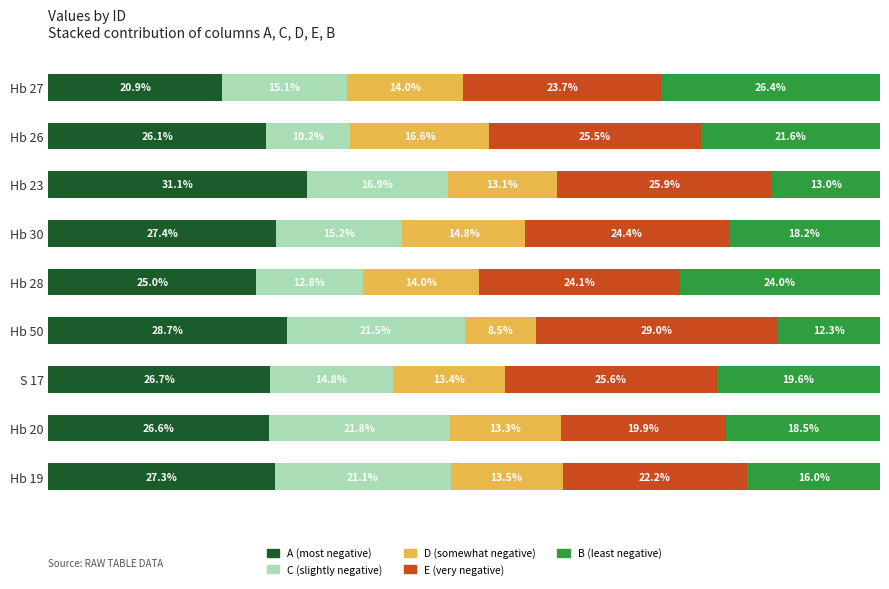

Which category has the lowest value in the A (most negative) series?

Hb 27